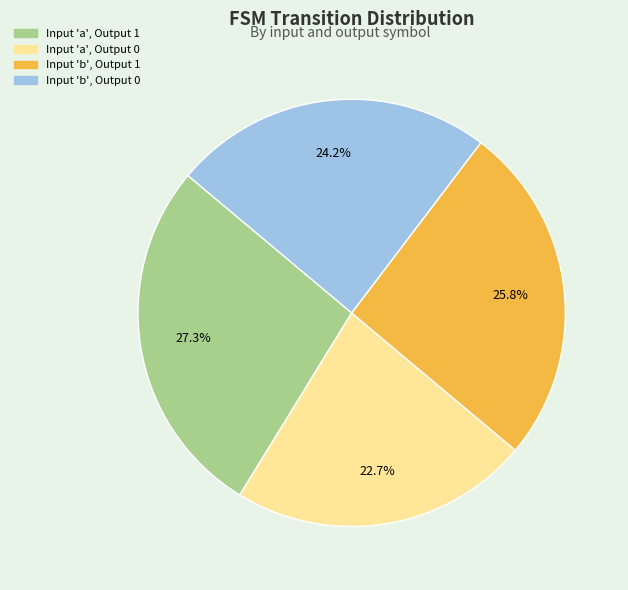

Is there any slice that represents more than half of the pie?

No